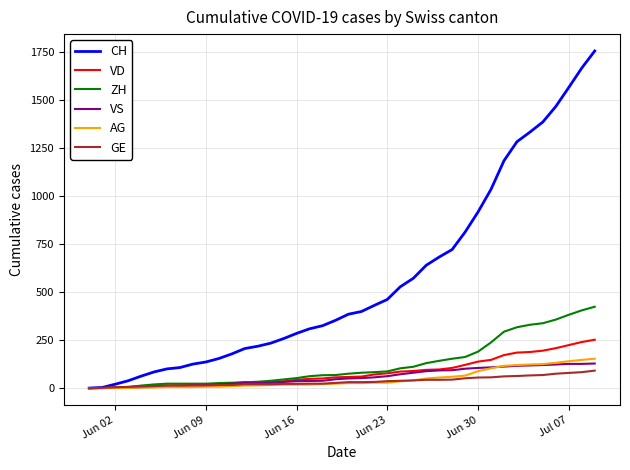

What is the maximum value for GE?

91